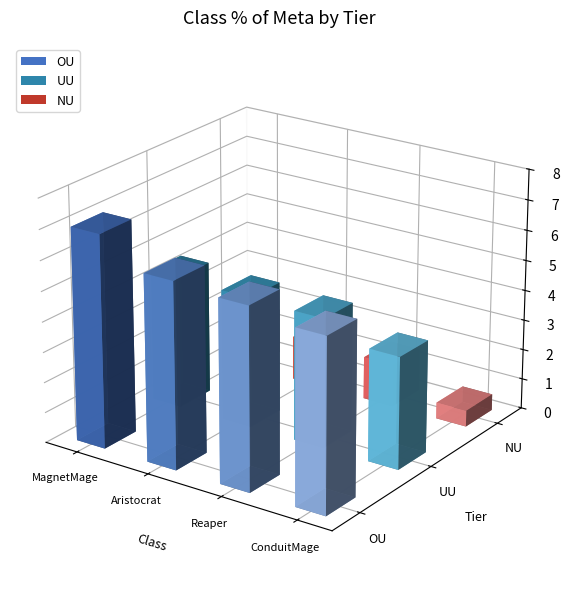

What is the difference between the maximum and minimum values in the NU series?

1.0